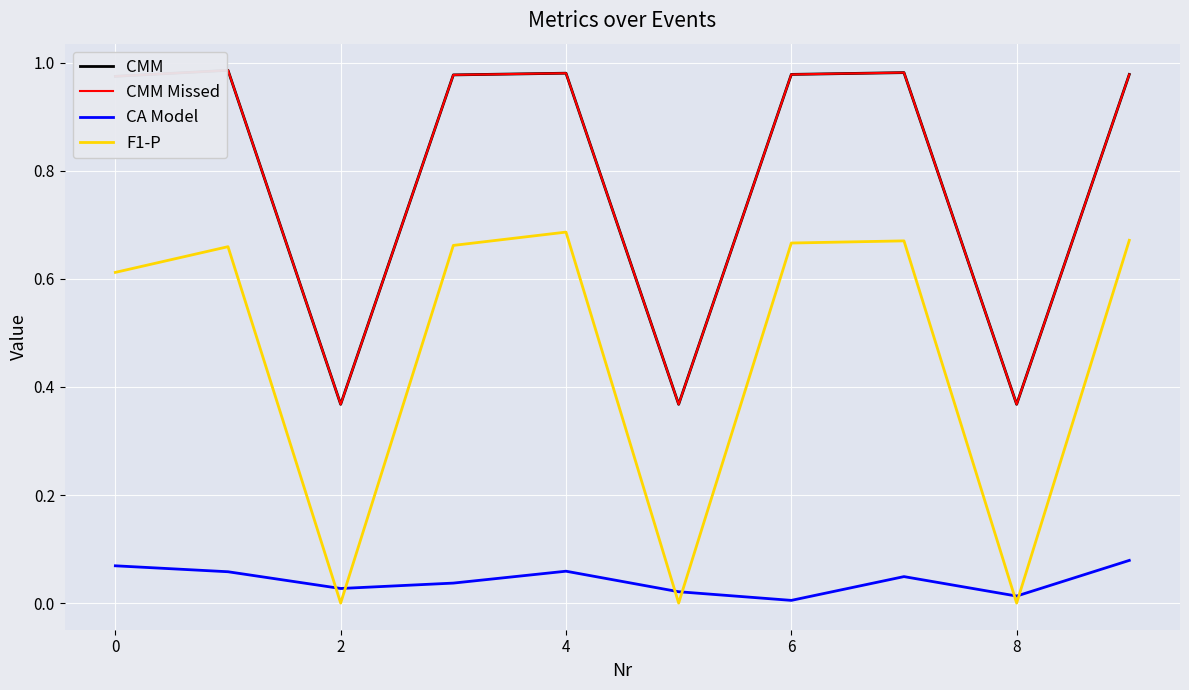

What is the greatest value displayed?

1.0